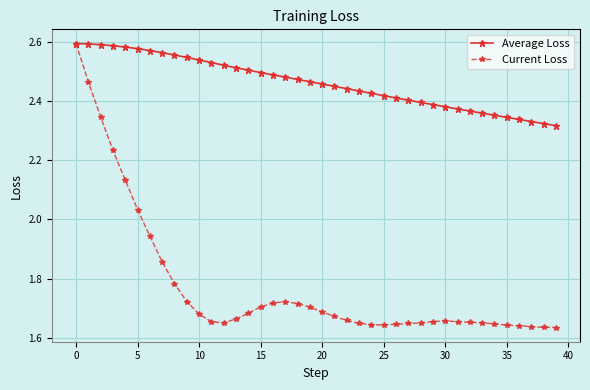

Which series has the largest range (max minus min)?

Current Loss